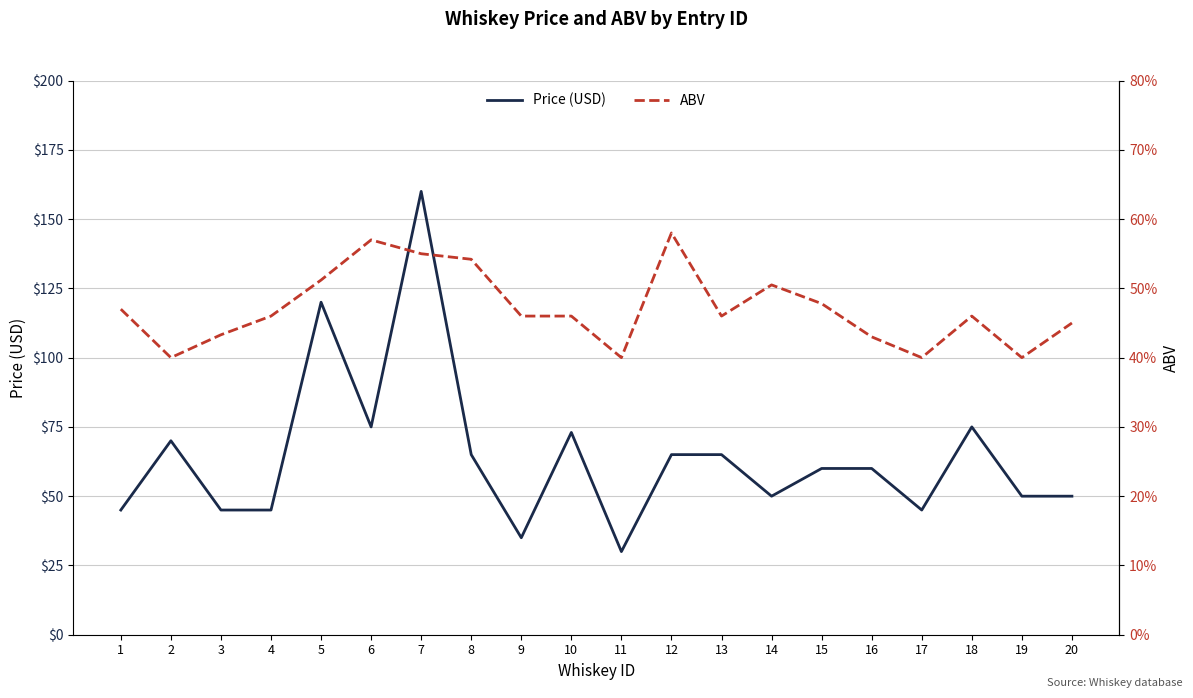

What are all the series names shown in the legend?

Price (USD), ABV